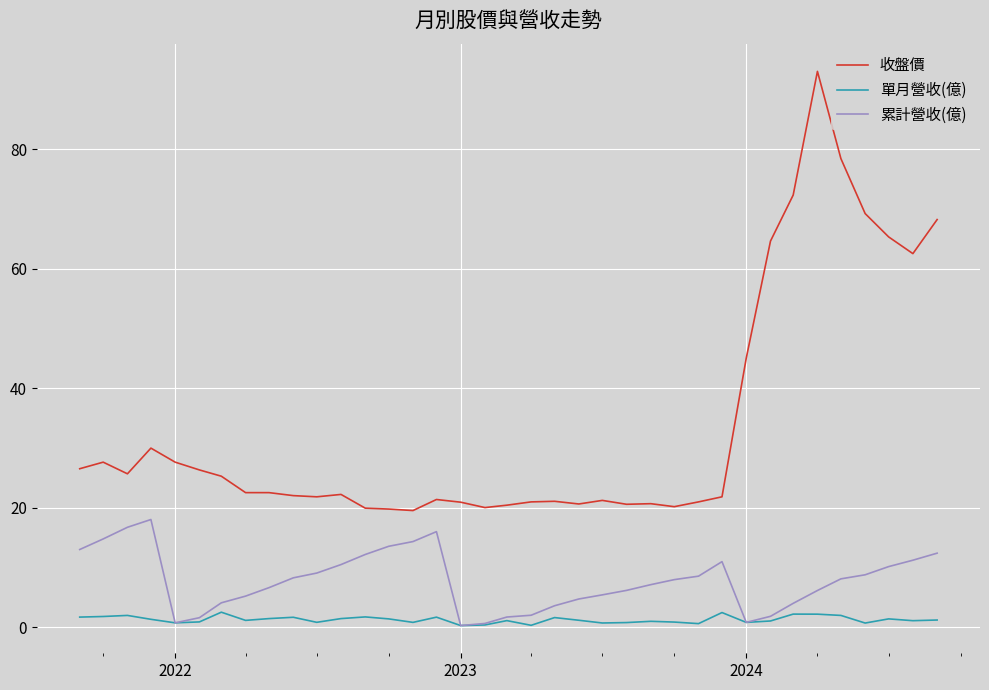

What is the smallest value displayed?

0.3